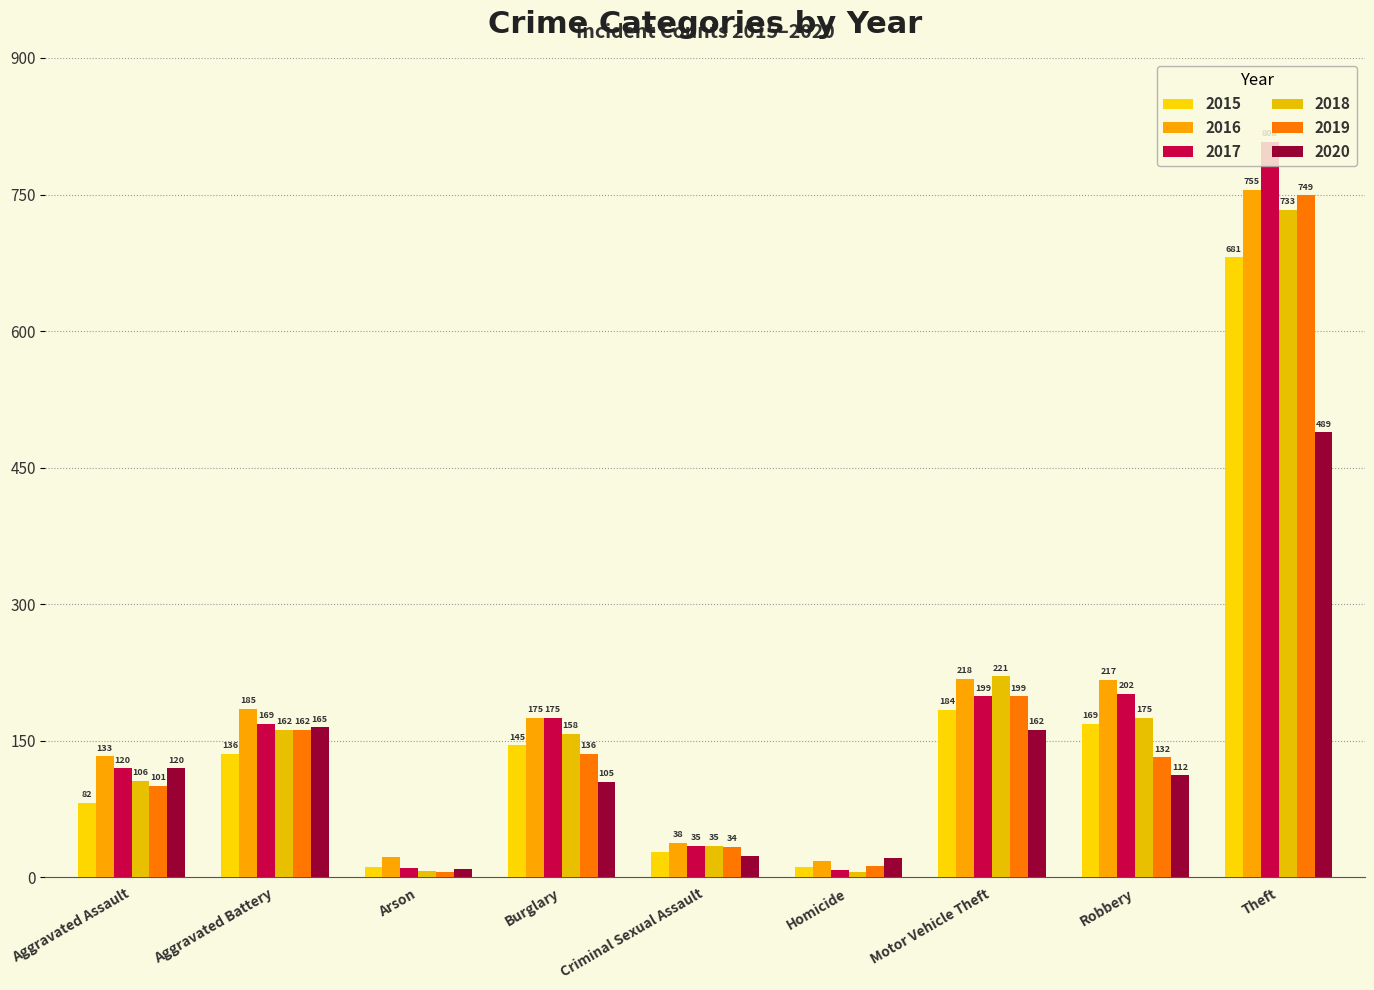

Reading right to left, extract all data points from this chart.

2015: Theft=681	Robbery=169	Motor Vehicle Theft=184	Homicide=11	Criminal Sexual Assault=28	Burglary=145	Arson=11	Aggravated Battery=136	Aggravated Assault=82
2016: Theft=755	Robbery=217	Motor Vehicle Theft=218	Homicide=18	Criminal Sexual Assault=38	Burglary=175	Arson=23	Aggravated Battery=185	Aggravated Assault=133
2017: Theft=808	Robbery=202	Motor Vehicle Theft=199	Homicide=8	Criminal Sexual Assault=35	Burglary=175	Arson=10	Aggravated Battery=169	Aggravated Assault=120
2018: Theft=733	Robbery=175	Motor Vehicle Theft=221	Homicide=6	Criminal Sexual Assault=35	Burglary=158	Arson=7	Aggravated Battery=162	Aggravated Assault=106
2019: Theft=749	Robbery=132	Motor Vehicle Theft=199	Homicide=13	Criminal Sexual Assault=34	Burglary=136	Arson=6	Aggravated Battery=162	Aggravated Assault=101
2020: Theft=489	Robbery=112	Motor Vehicle Theft=162	Homicide=21	Criminal Sexual Assault=24	Burglary=105	Arson=9	Aggravated Battery=165	Aggravated Assault=120